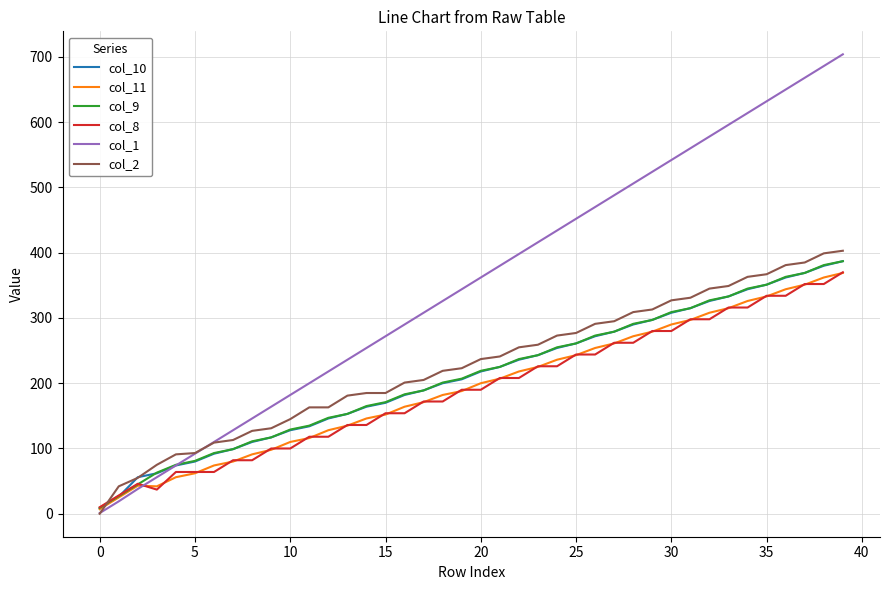

What is the greatest value displayed?

704